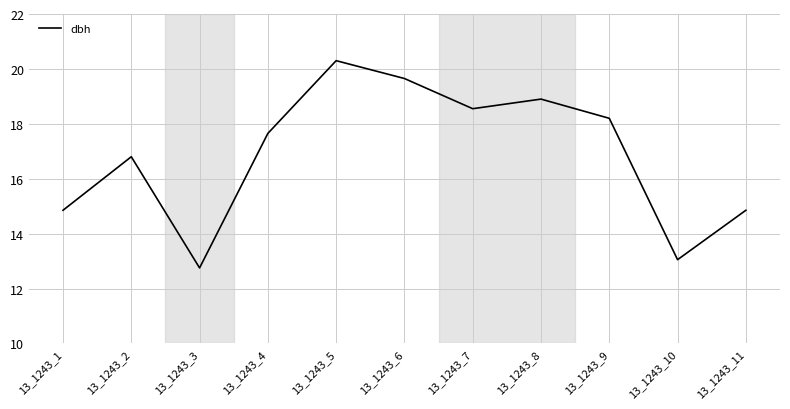

What is the average value?

16.9